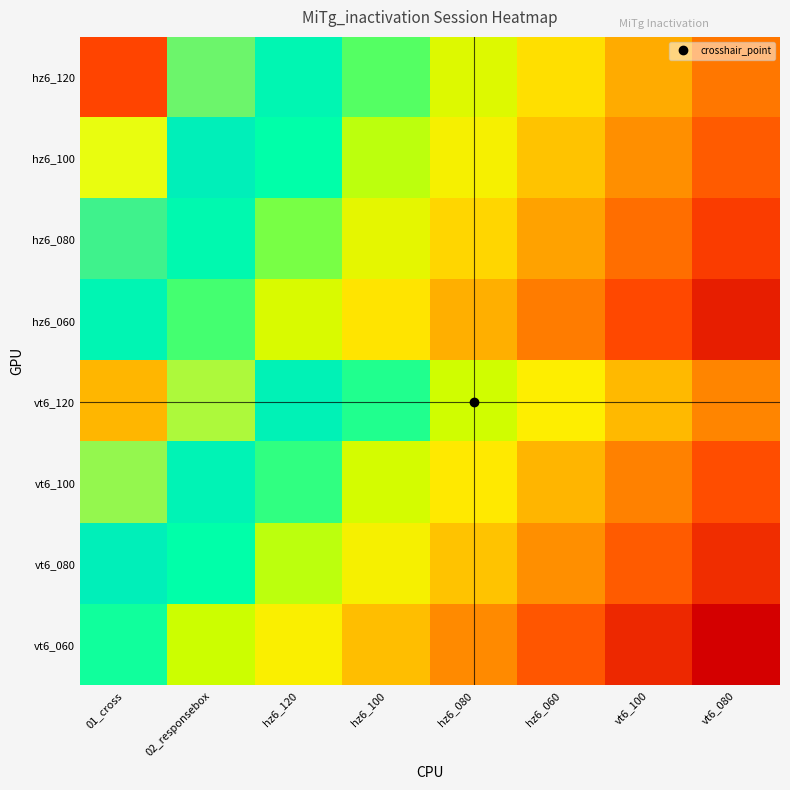

What is the maximum value shown in the chart?

123